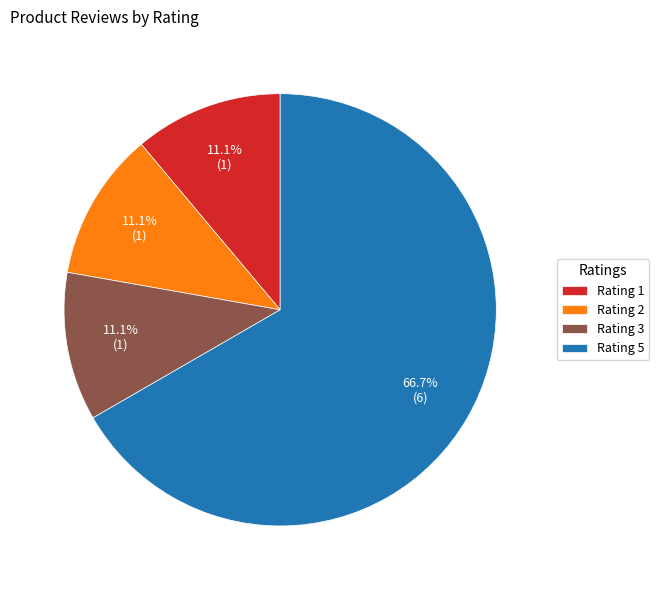

True or false: Rating 5 accounts for 67% of the total.

True